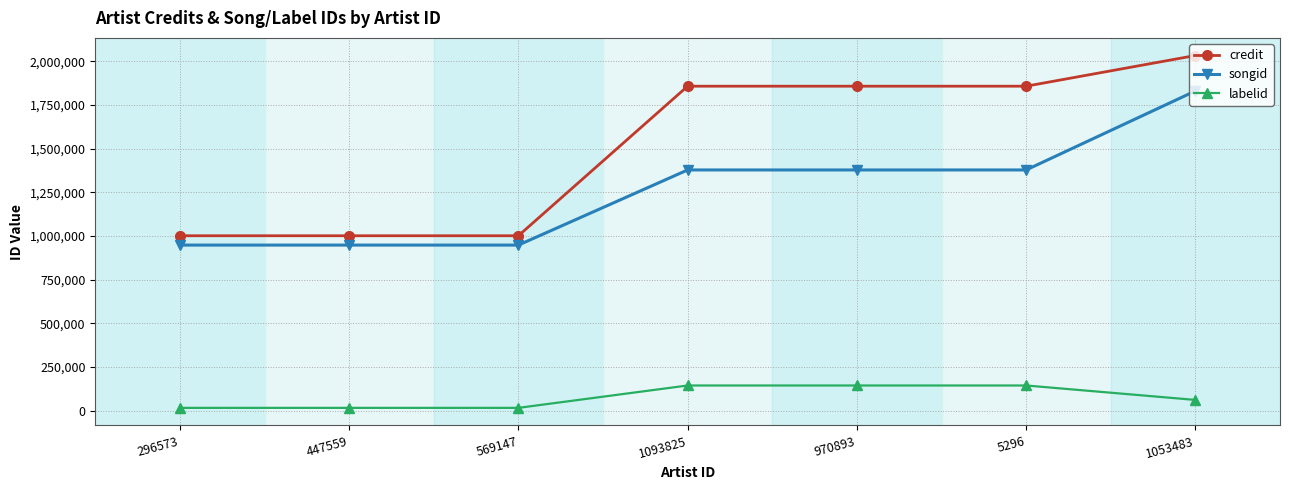

What is the maximum value for labelid?

144546